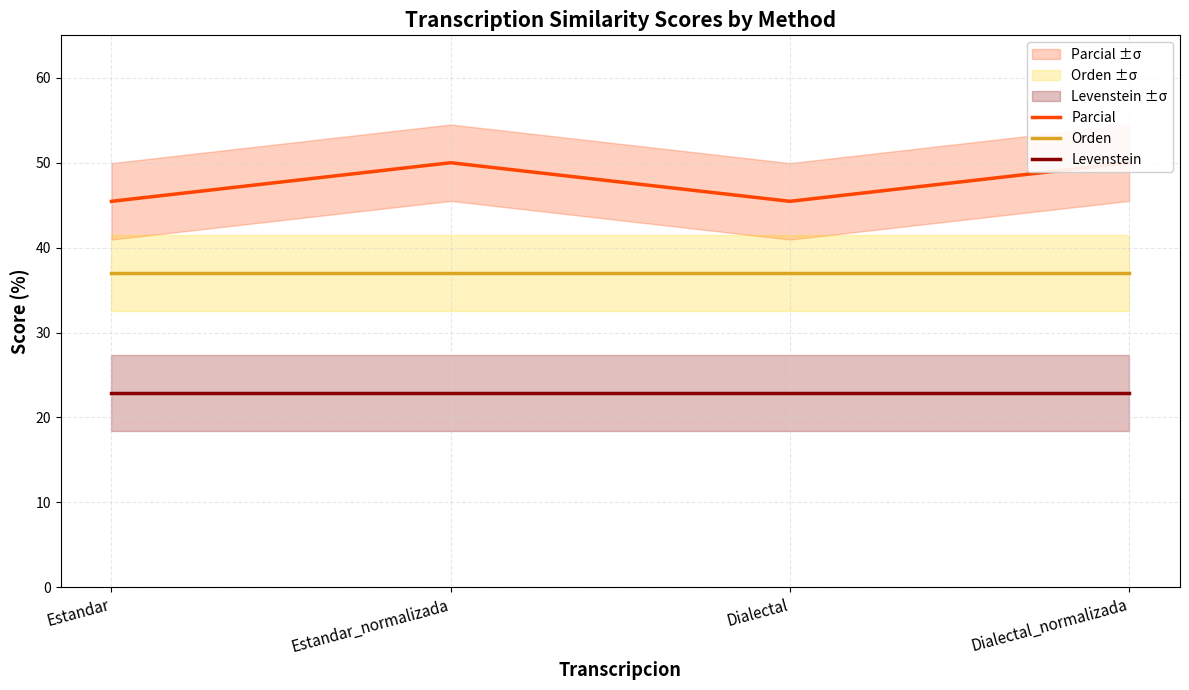

What is the value of the Levenstein point at the 2nd from the left?

22.9